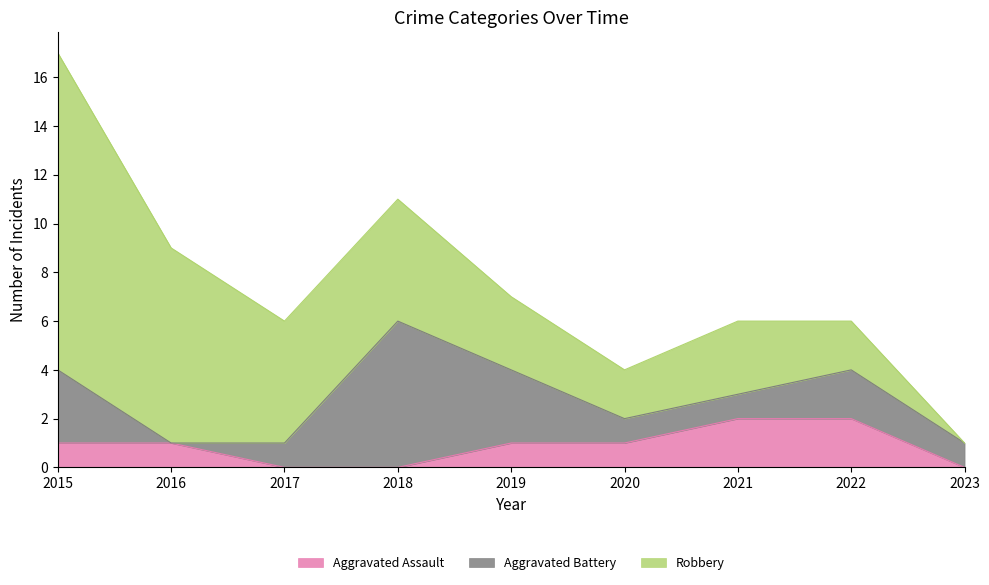

At which category is the sum across all series the highest?

2015